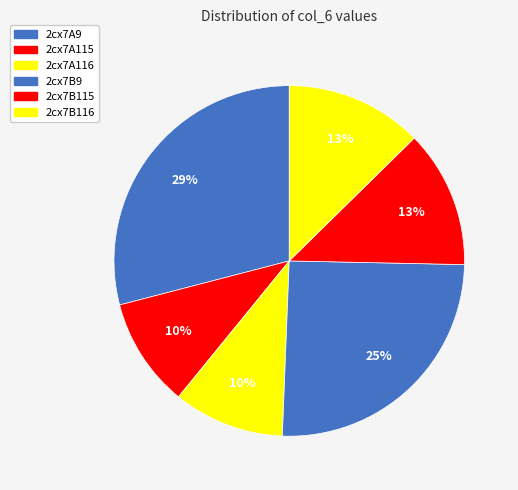

To the nearest percent, what portion does 2cx7A115 represent?

10%